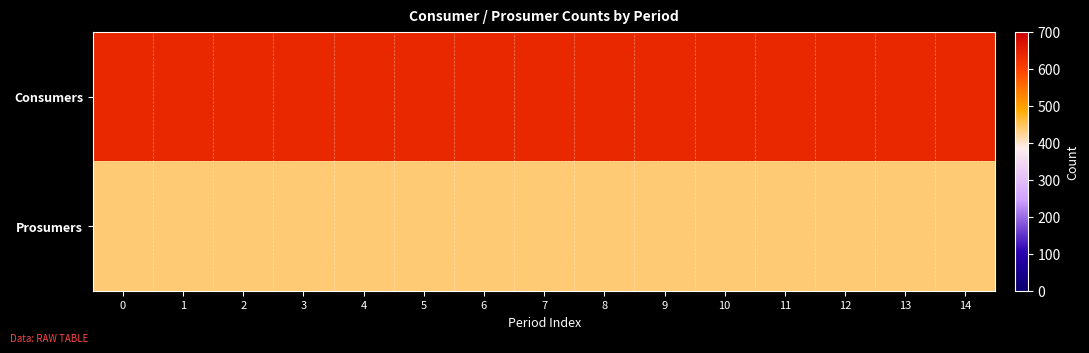

Rank the series by their average value, from lowest to highest.

Prosumers, Consumers